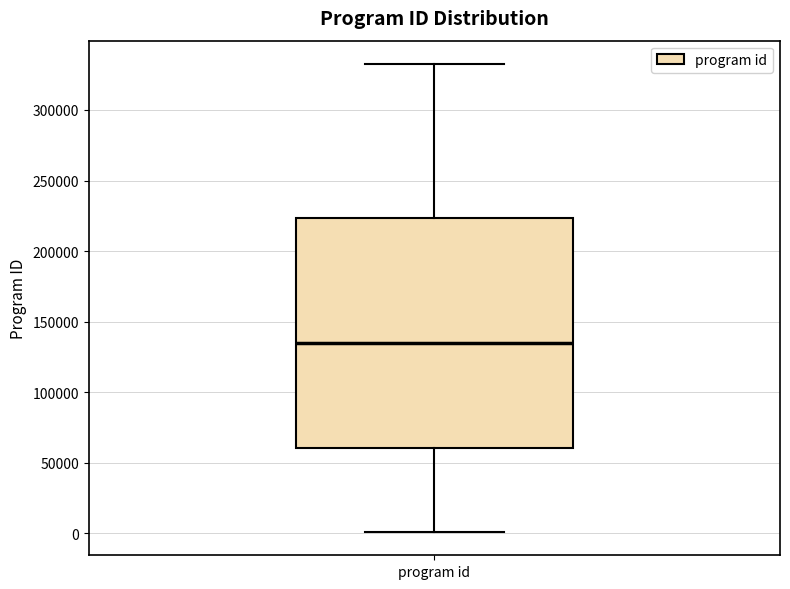

Where does the upper whisker of the box for program id end on the y-axis? The values are not printed on the chart, so give them approximately, as read against the axis.

335000